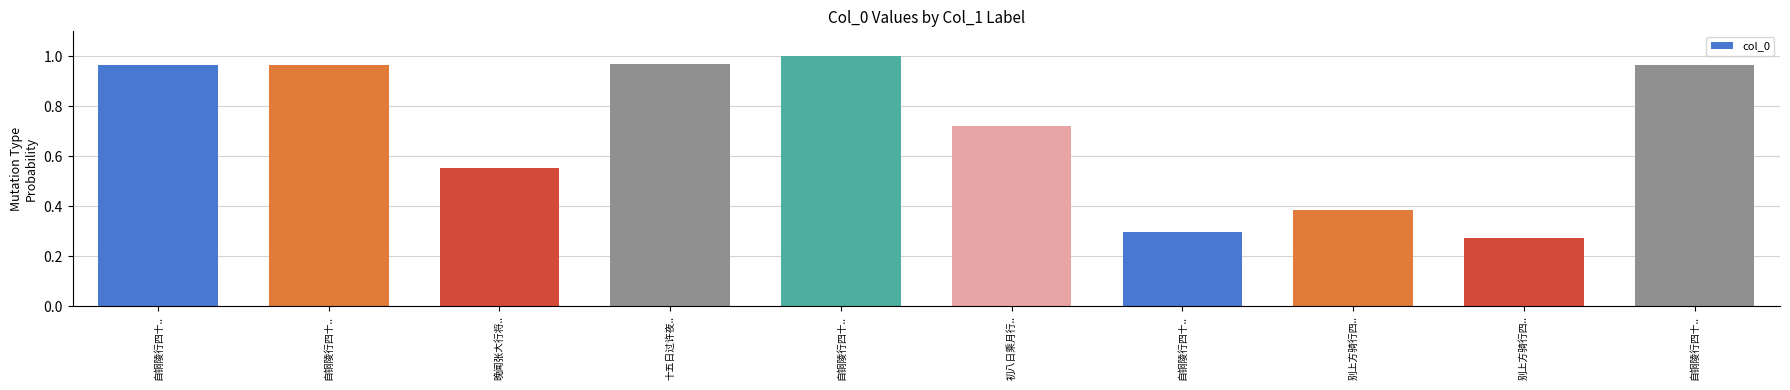

What is the label of the 9th bar from the right?

自铜陵行四十..